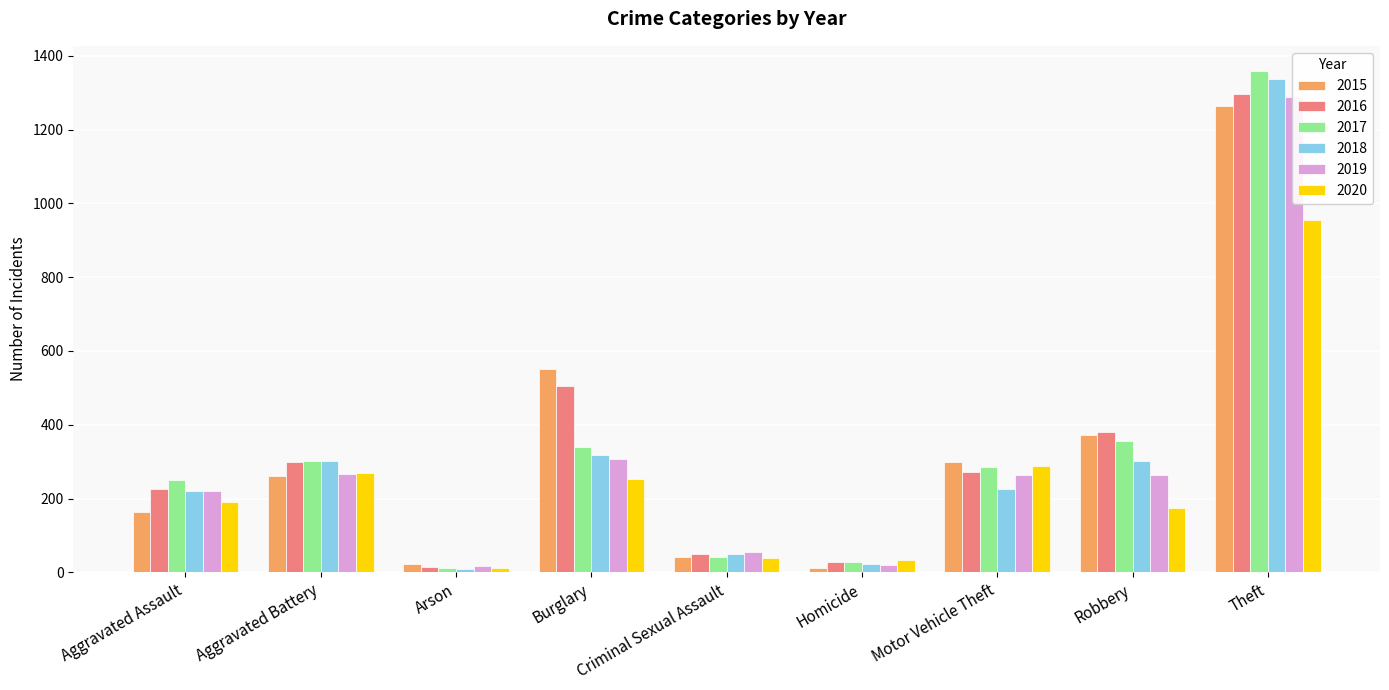

Which series has the largest range (max minus min)?

2017